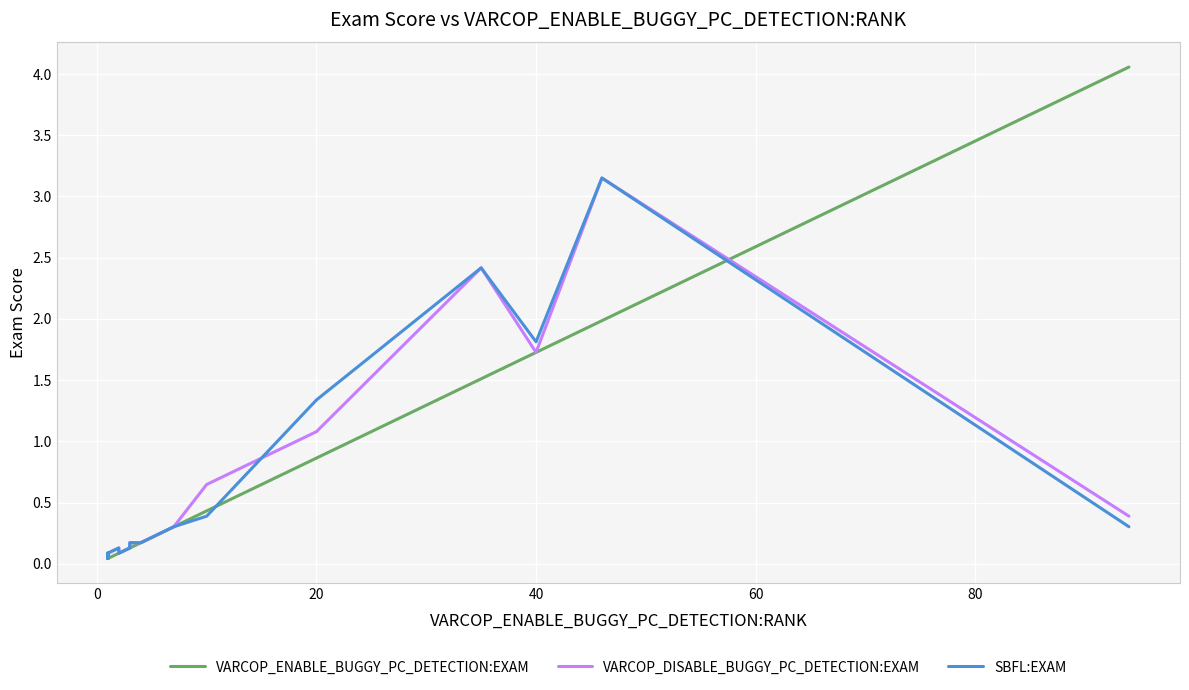

At how many categories does at least one series exceed 0?

20